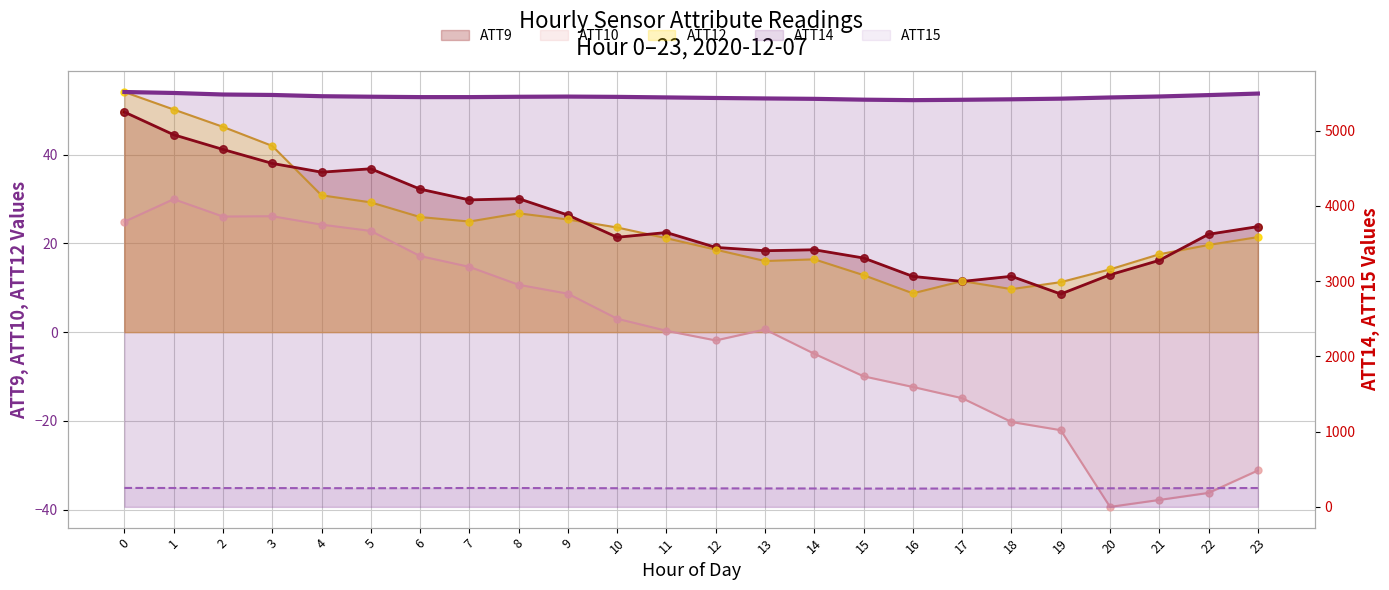

Is the value of ATT10 (scatter) at 9 greater than the value of ATT15 (line) at 11?

No